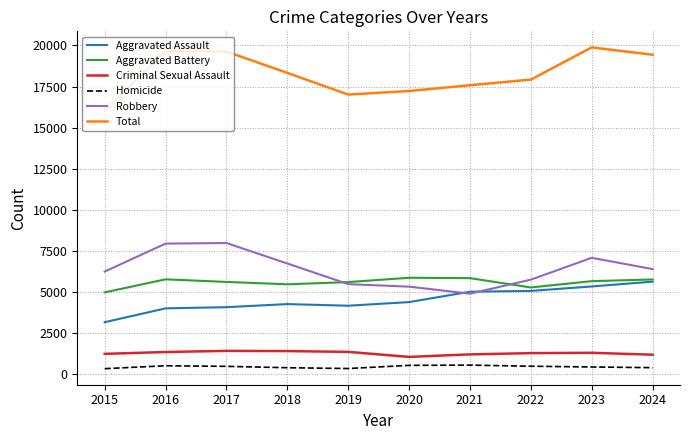

At how many categories does at least one series exceed 7154?

10